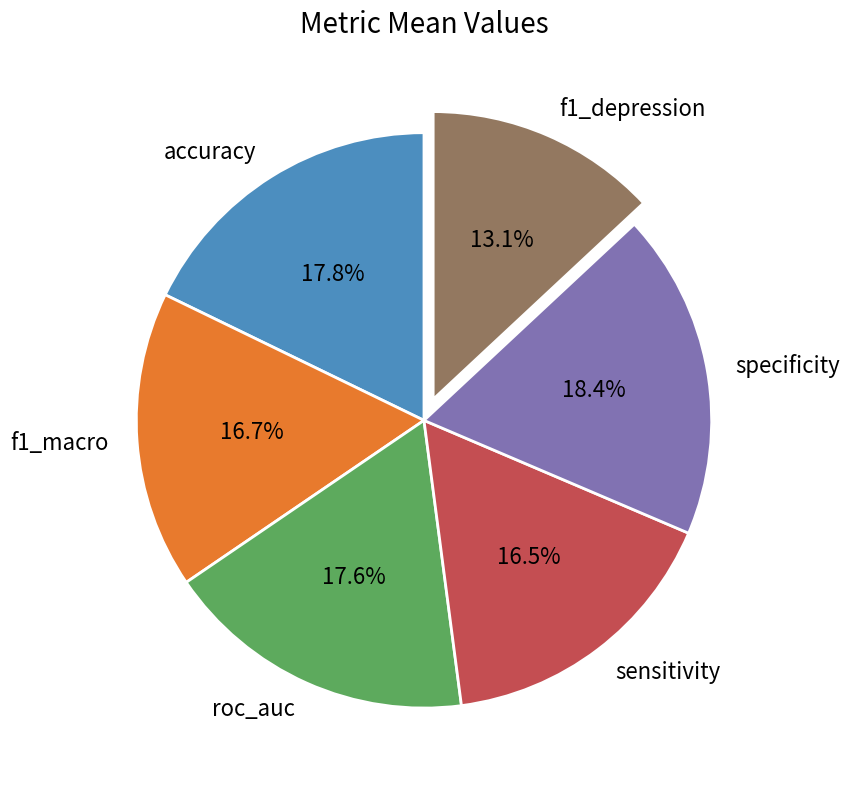

Which slice is the smallest?

f1_depression